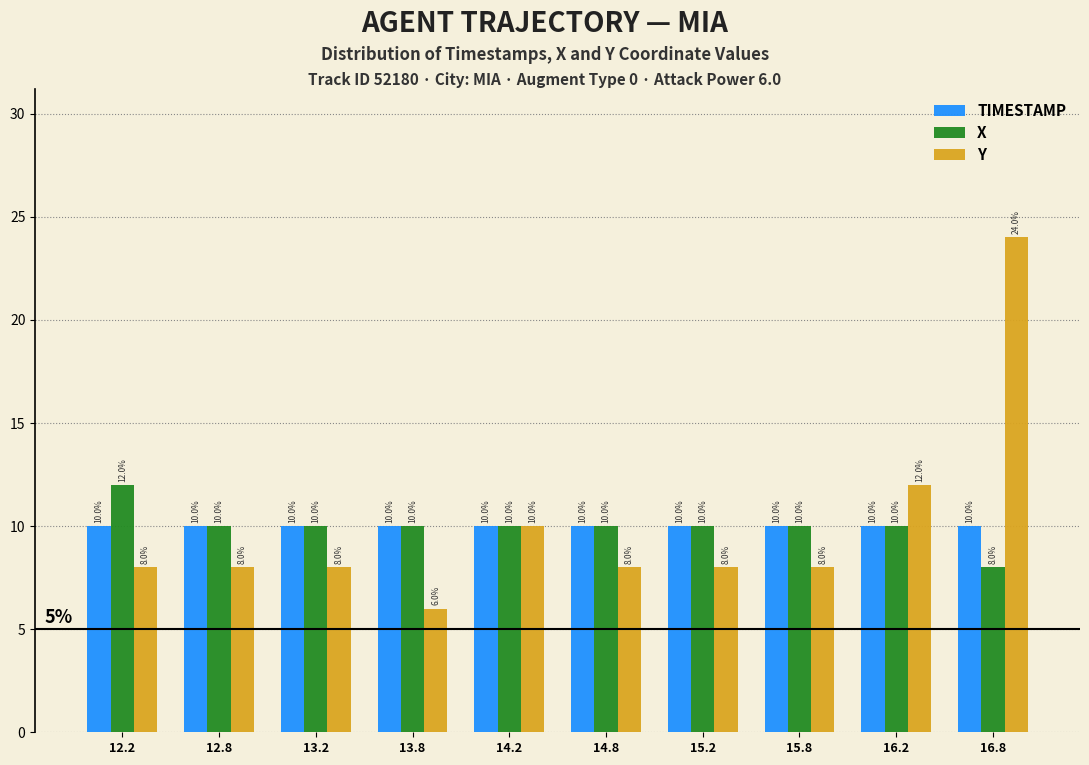

In the X series, which range on the x-axis has the tallest bar?

12.0 to 12.5